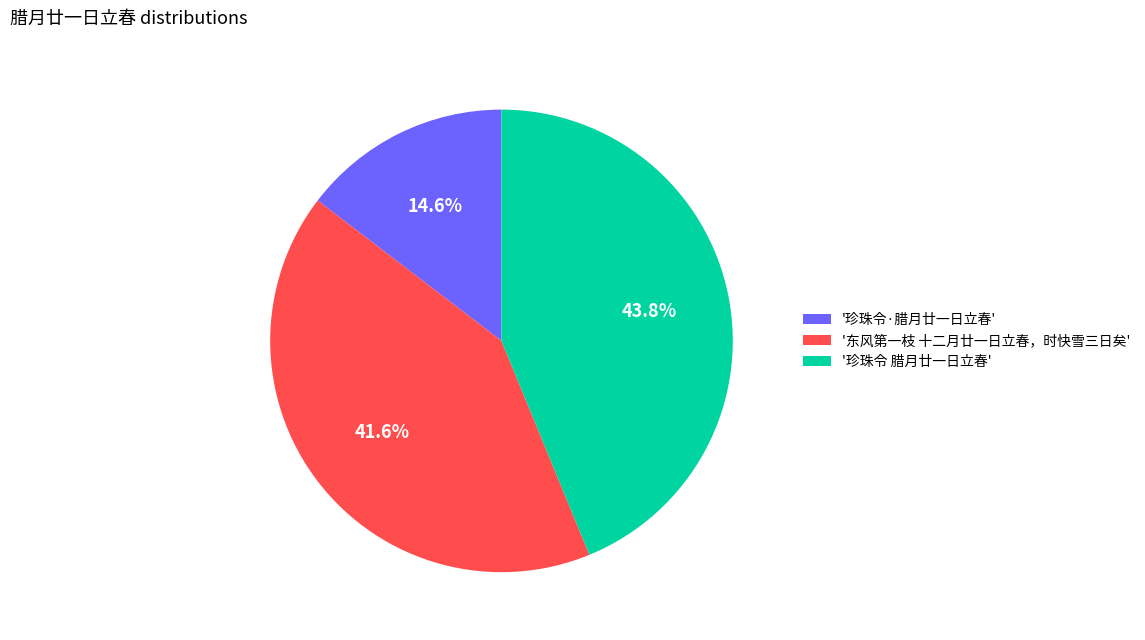

What portion of the pie excludes '珍珠令 腊月廿一日立春'?

56.2%